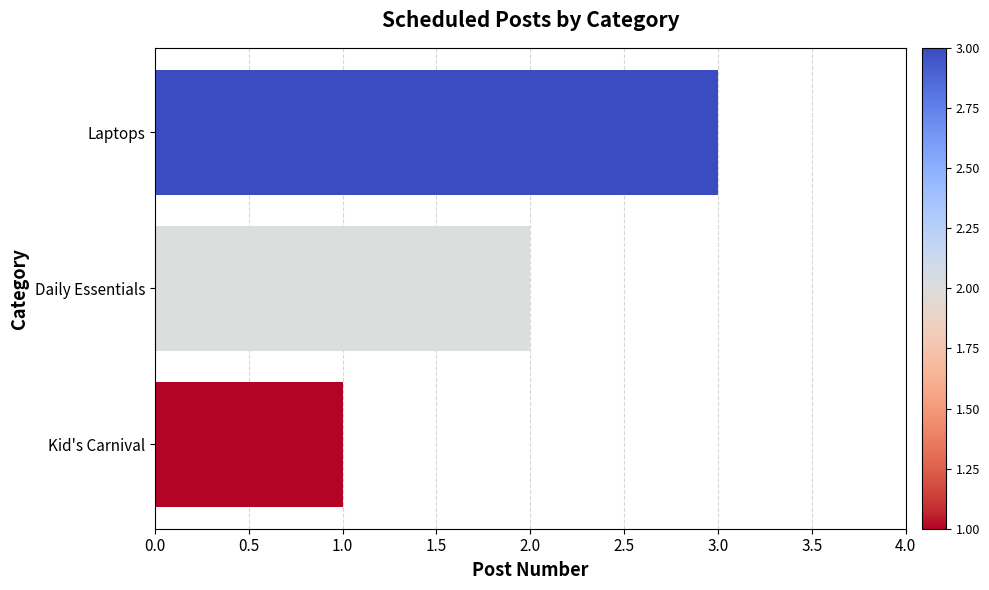

What is the maximum value shown in the chart?

3